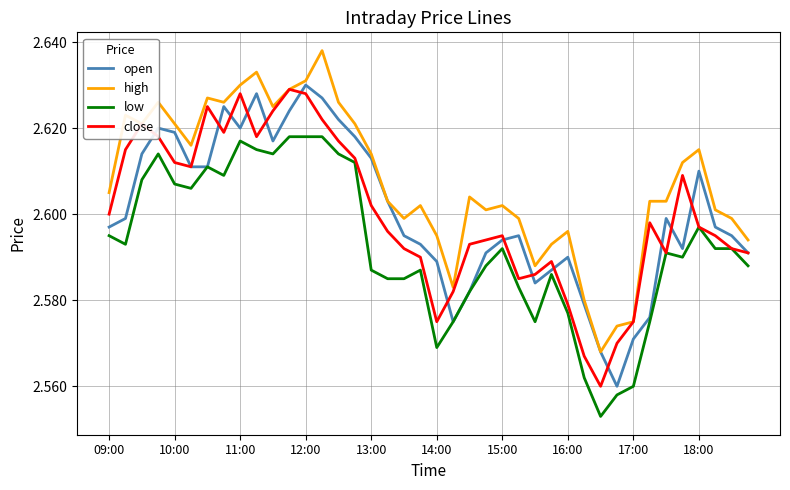

True or false: low and high cross at least once.

False